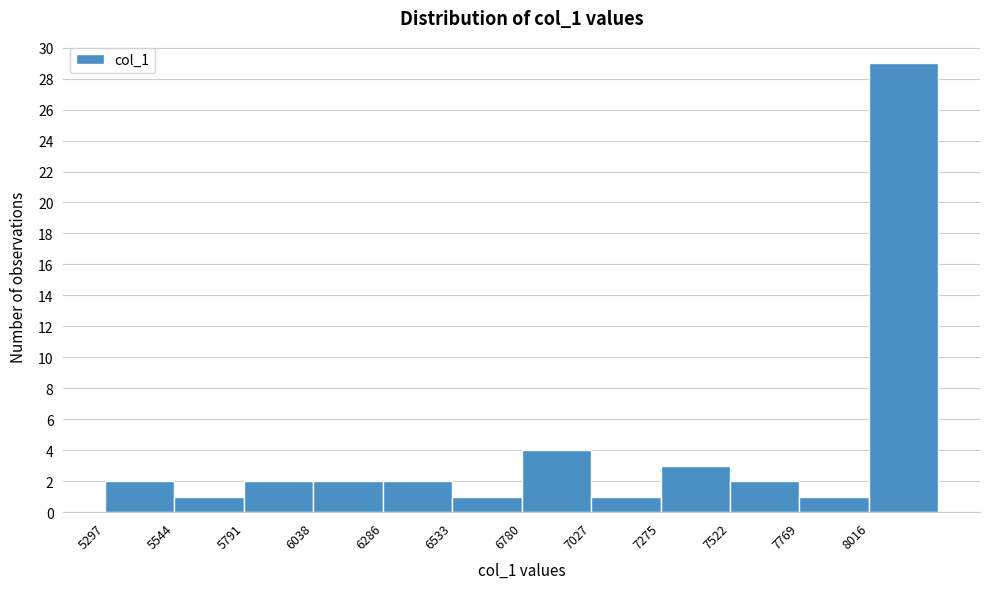

Reading left to right, list every bar in this chart as the range it spans on the x-axis followed by its height. Neither the bar edges nor the heights are printed on the chart, so give them approximately, as read against the axes.

5300 to 5550: 2
5550 to 5800: 1
5800 to 6050: 2
6050 to 6300: 2
6300 to 6550: 2
6550 to 6800: 1
6800 to 7050: 4
7050 to 7300: 1
7300 to 7500: 3
7500 to 7750: 2
7750 to 8000: 1
8000 to 8250: 29